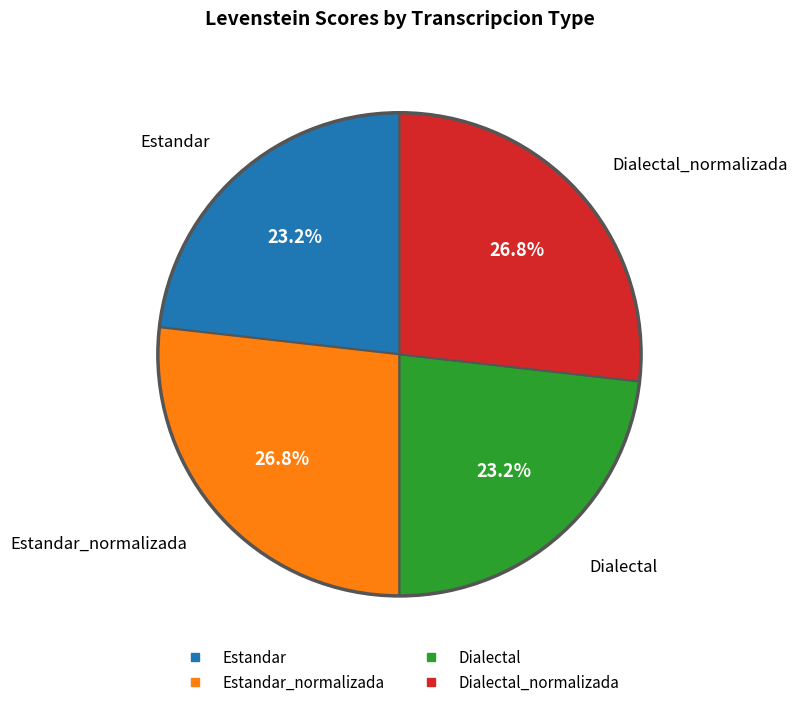

Is there any slice that represents more than half of the pie?

No